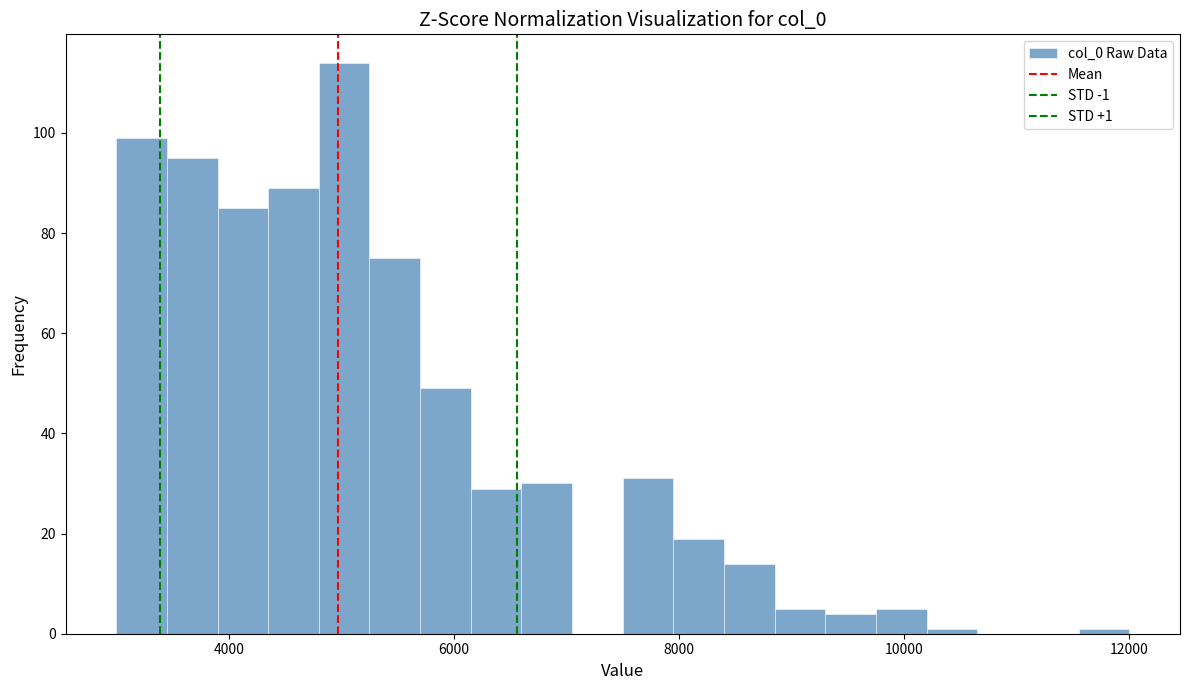

Read against the x-axis, roughly where is the centre of the tallest bar?

5000